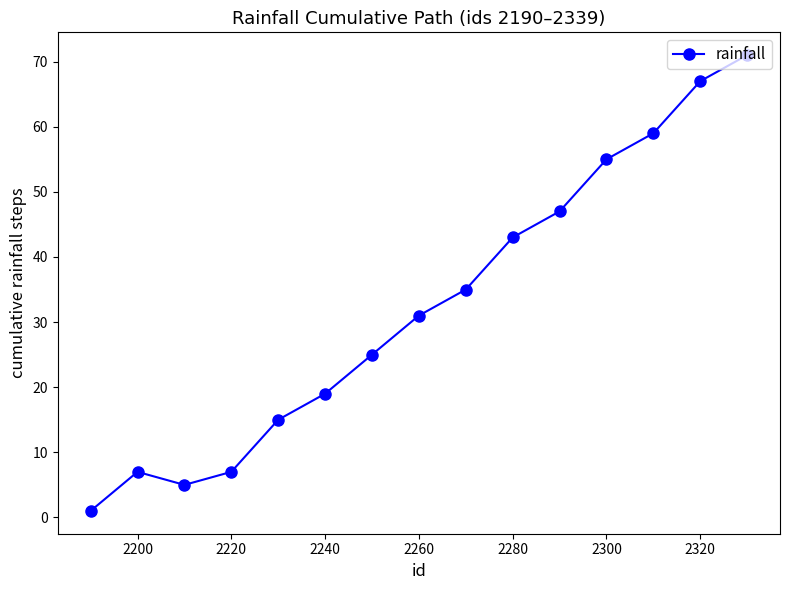

What is the value of the 3rd point from the left?

5